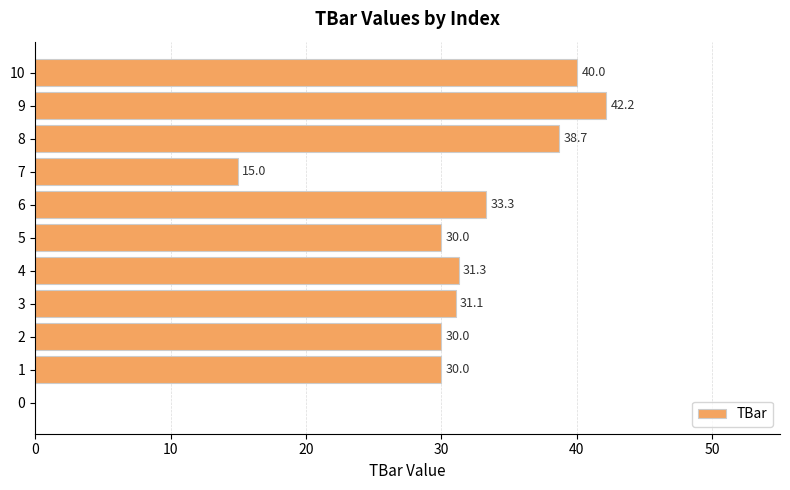

The chart shows a value of 38.7 at 8. True or false?

True